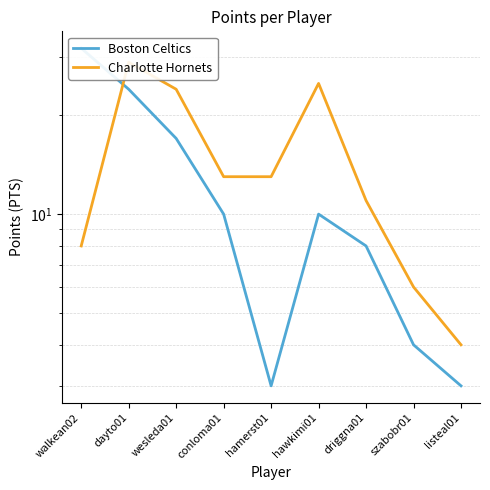

At which label is Boston Celtics closest to 17?

wesleda01